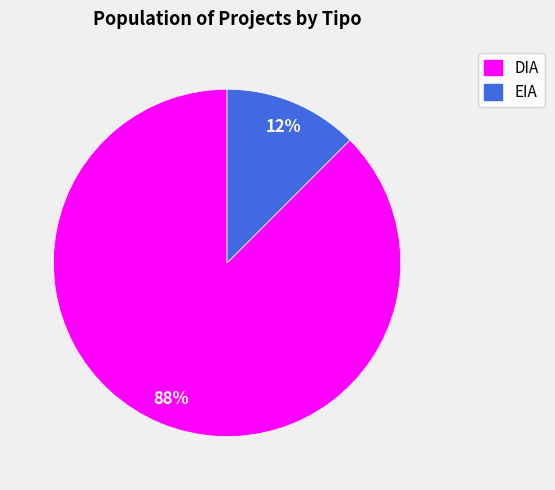

Between EIA and DIA, which is larger?

DIA